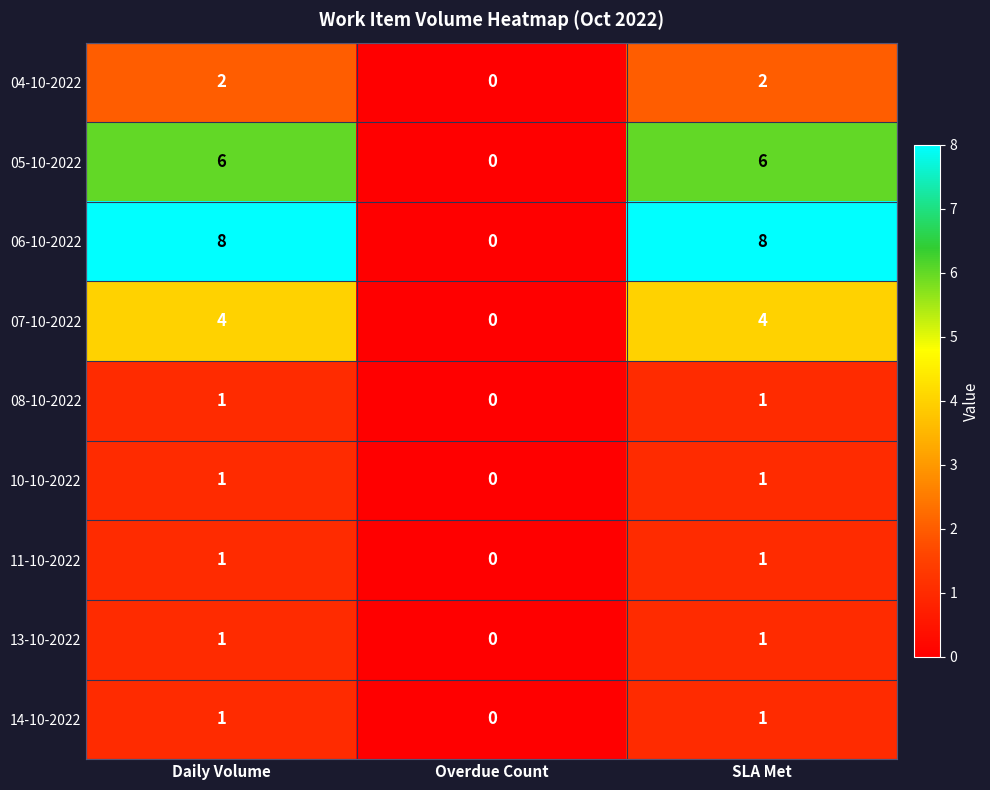

Count the number of data series in this chart.

9